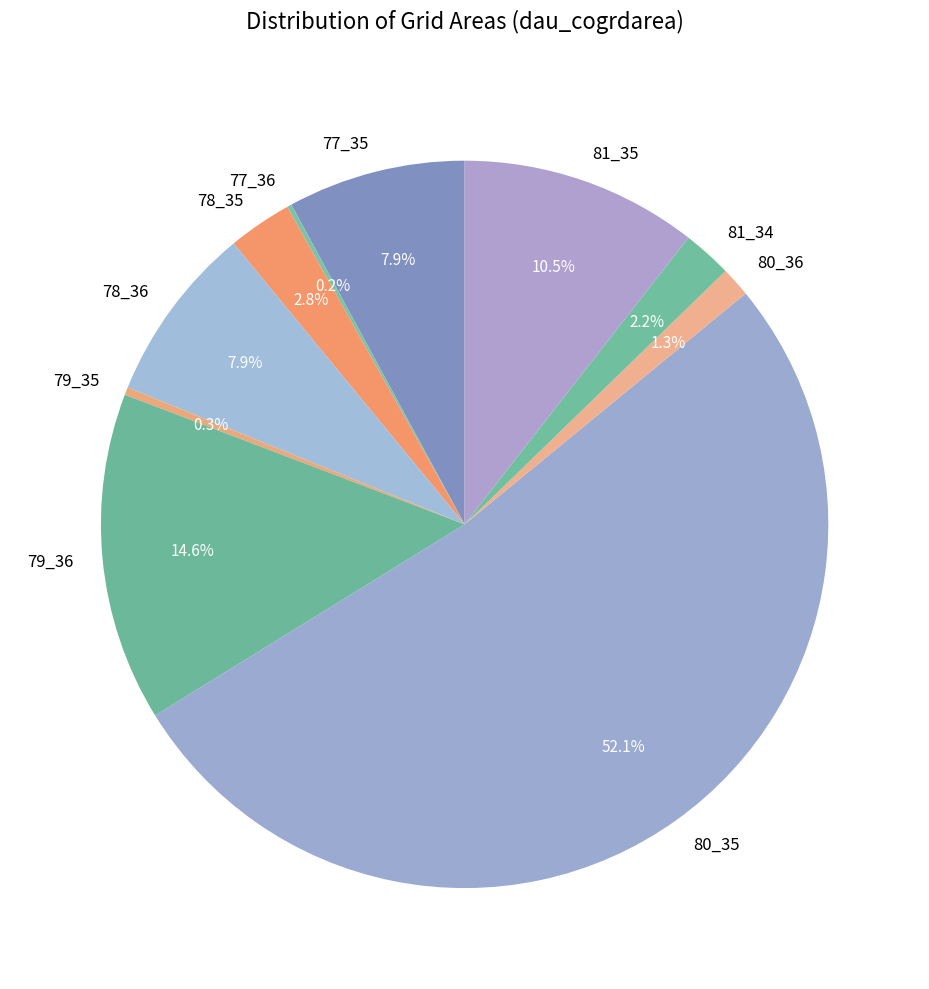

Between 79_35 and 78_35, which is larger?

78_35